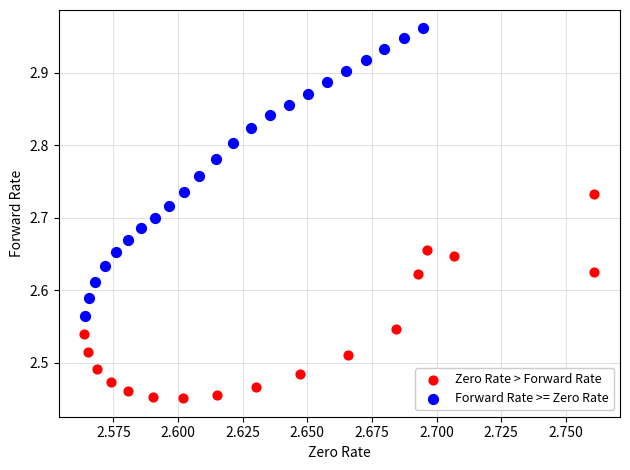

Which series has the largest Y range (max minus min)?

Forward Rate >= Zero Rate